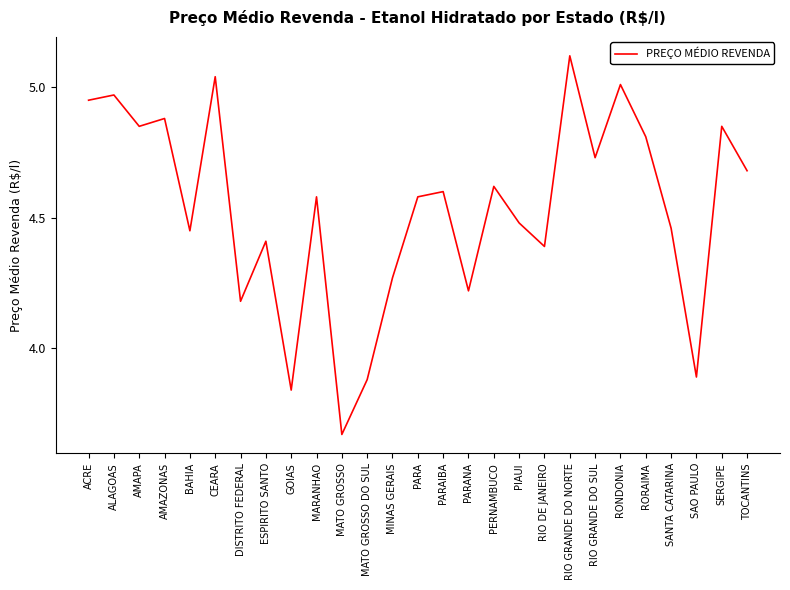

What is the difference between the maximum and second lowest values?

1.3